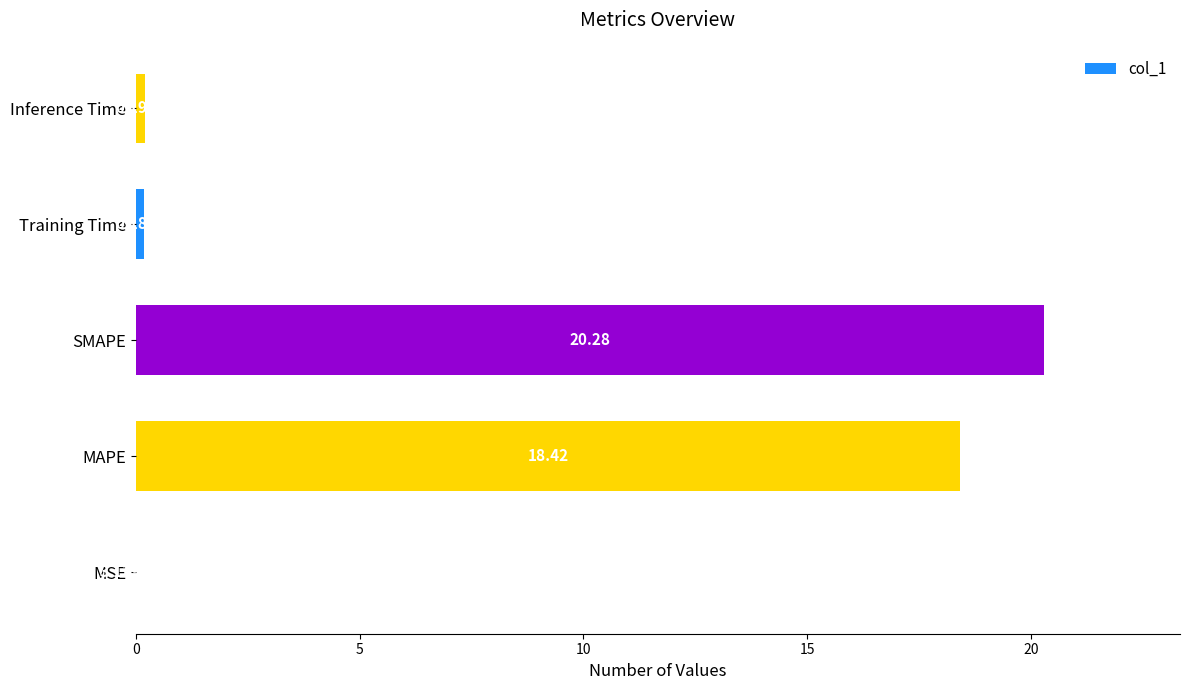

What is the average value?

7.8